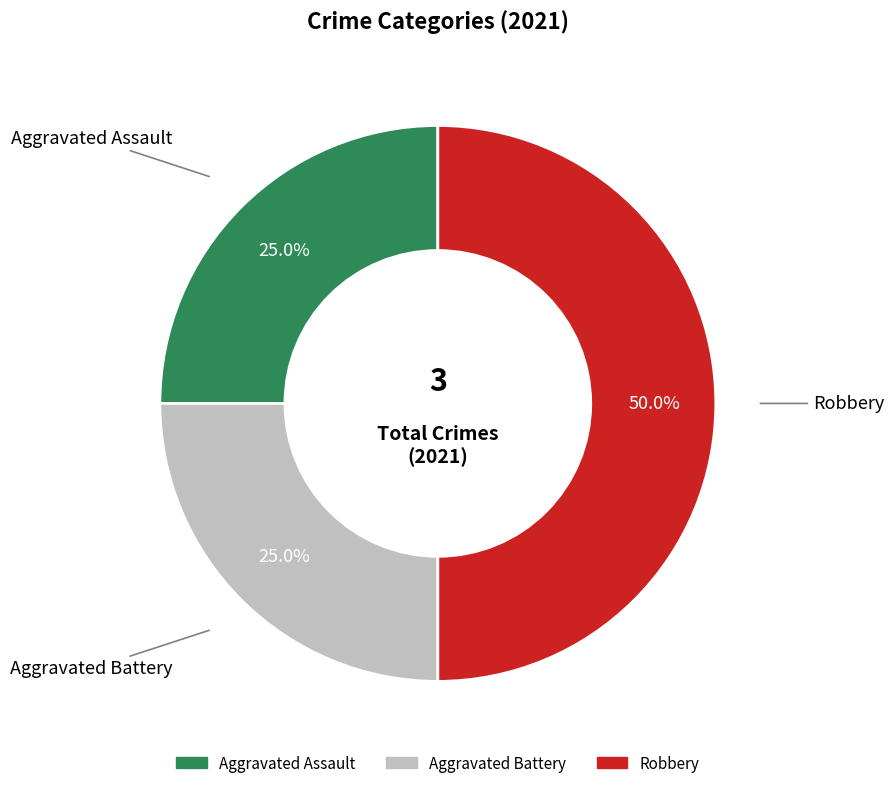

Count the number of slices in the pie.

3